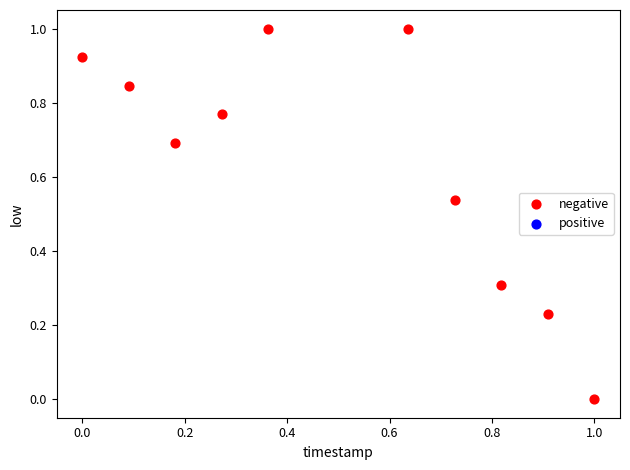

What is the range of Y values (max minus min)?

1.0